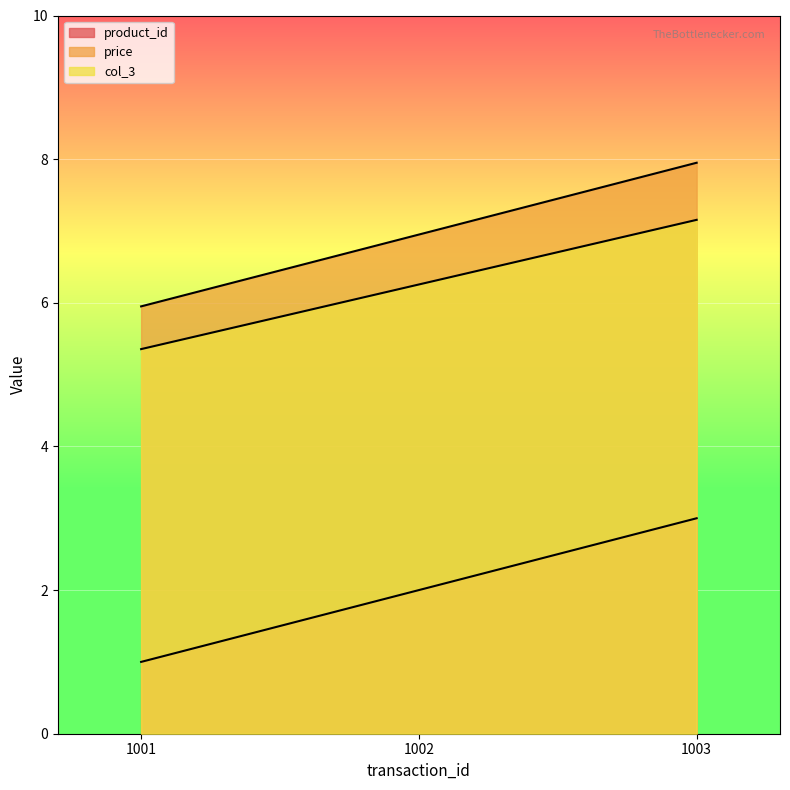

Reading right to left, list all the values displayed in this chart.

product_id: 1003=3.0	1002=2.0	1001=1.0
price: 1003=8.0	1002=7.0	1001=6.0
col_3: 1003=7.2	1002=6.3	1001=5.4